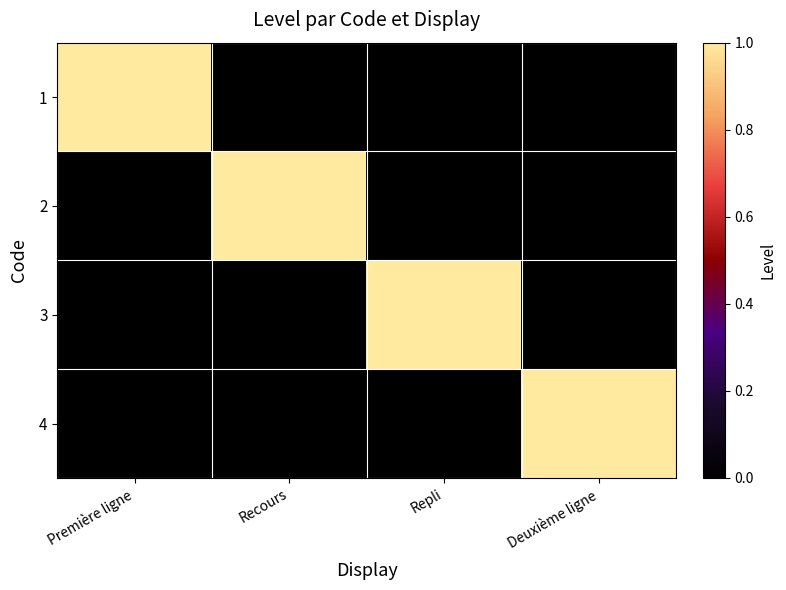

Which label corresponds to the smallest value in the chart?

Recours